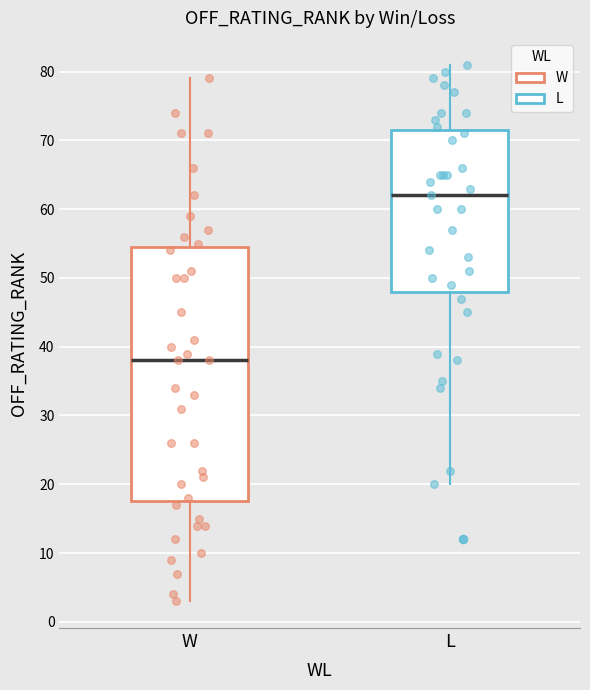

Reading left to right, transcribe this box plot: for each box, give where its median line is, the range the box spans, and where its two whiskers end, as read against the y-axis. The values are not printed on the chart, so give them approximately, as read against the axis.

W: median 38, box 18 to 55, whiskers 3 to 79
L: median 62, box 48 to 72, whiskers 20 to 81